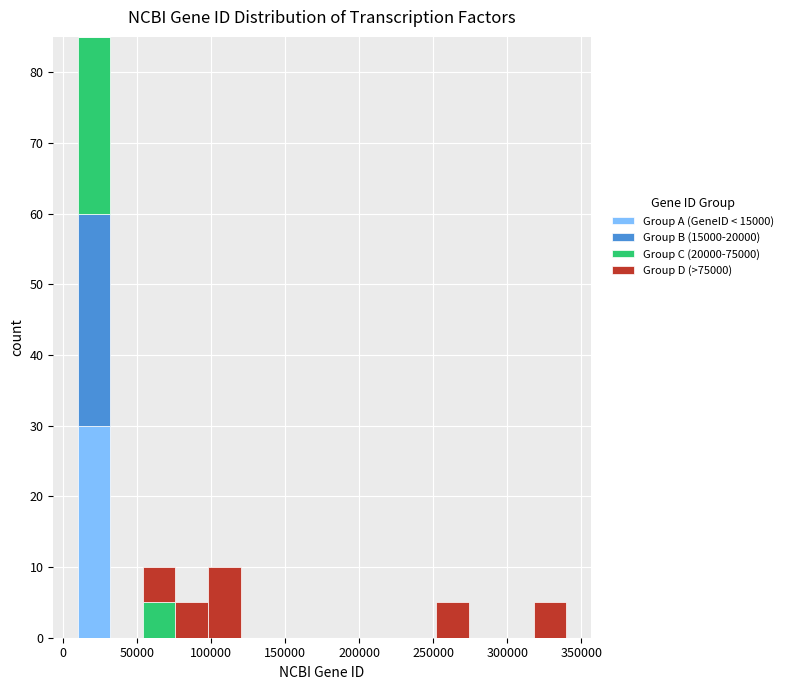

Reading left to right, transcribe this chart: for each stacked bar, give the range it covers on the x-axis and its total height. Neither the bar edges nor the heights are printed on the chart, so give them approximately, as read against the axes.

10000 to 32000: 85
32000 to 54000: 0
54000 to 76000: 10
76000 to 98000: 5
98000 to 120000: 10
120000 to 142000: 0
142000 to 164000: 0
164000 to 186000: 0
186000 to 208000: 0
208000 to 230000: 0
230000 to 252000: 0
252000 to 274000: 5
274000 to 296000: 0
296000 to 318000: 0
318000 to 340000: 5